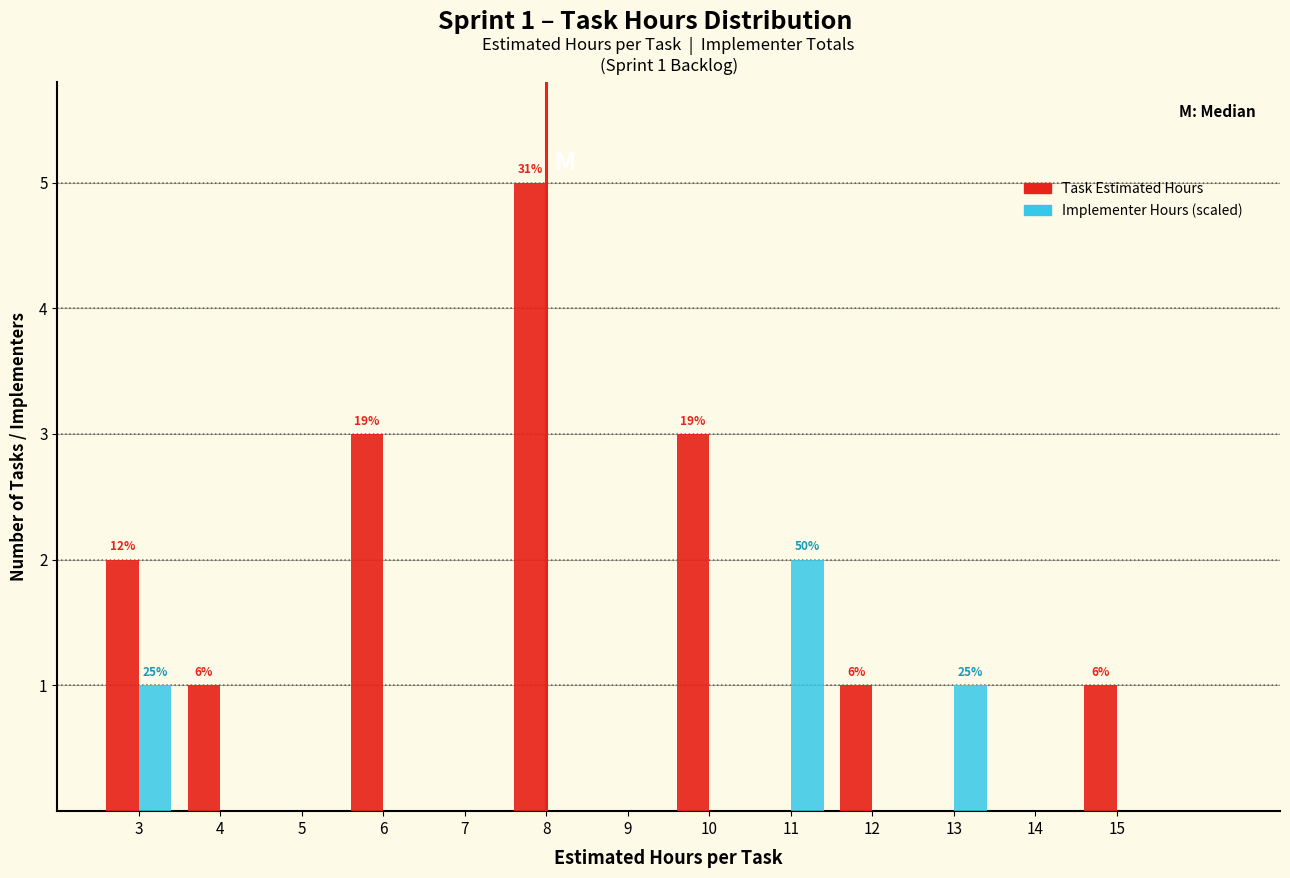

In the Task Estimated Hours series, which range on the x-axis has the tallest bar?

7.5 to 8.5